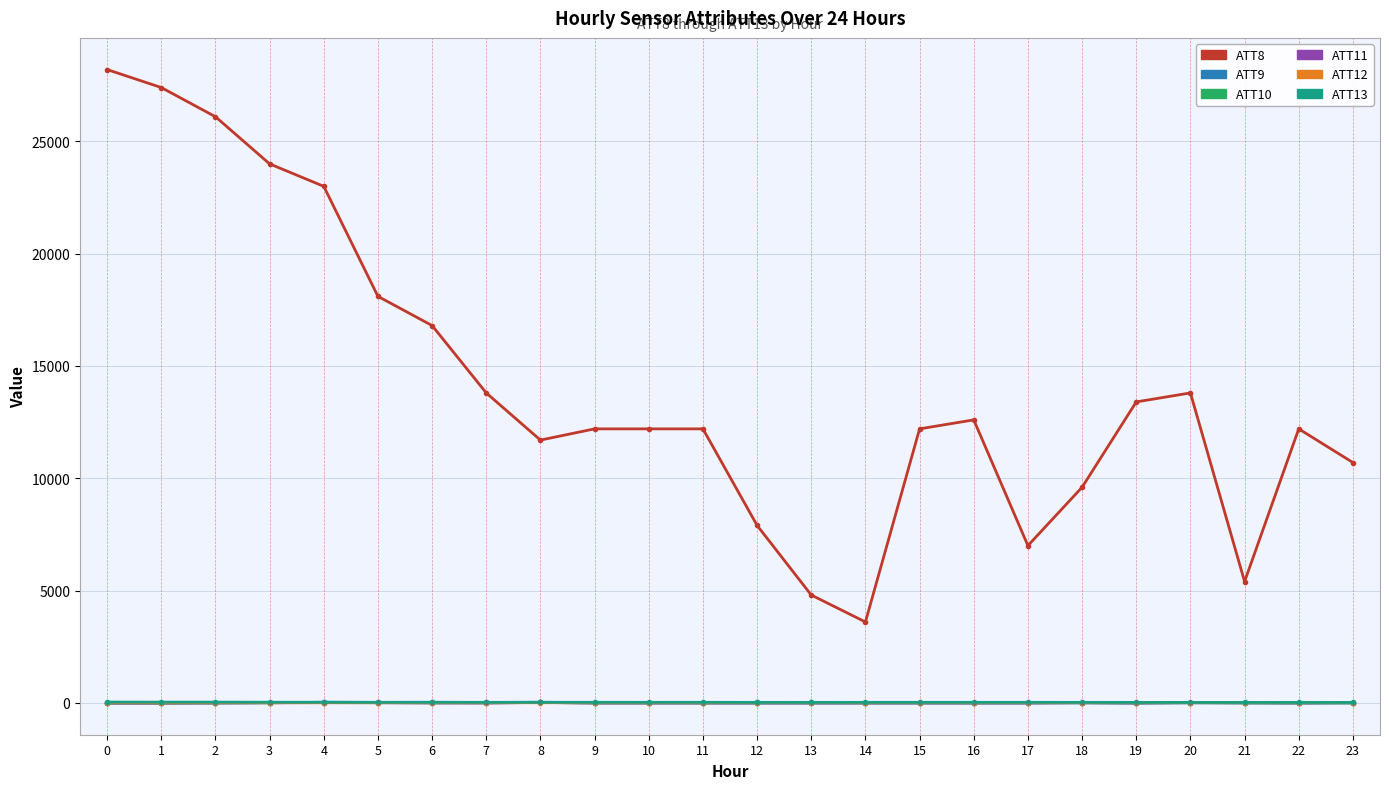

Which series has the largest total across all categories?

ATT8